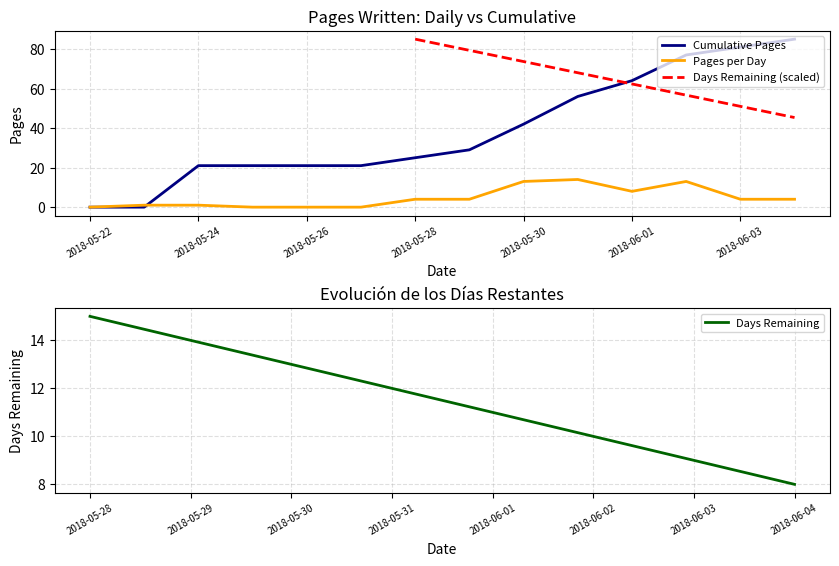

Which series has the largest total across all categories?

Cumulative Pages